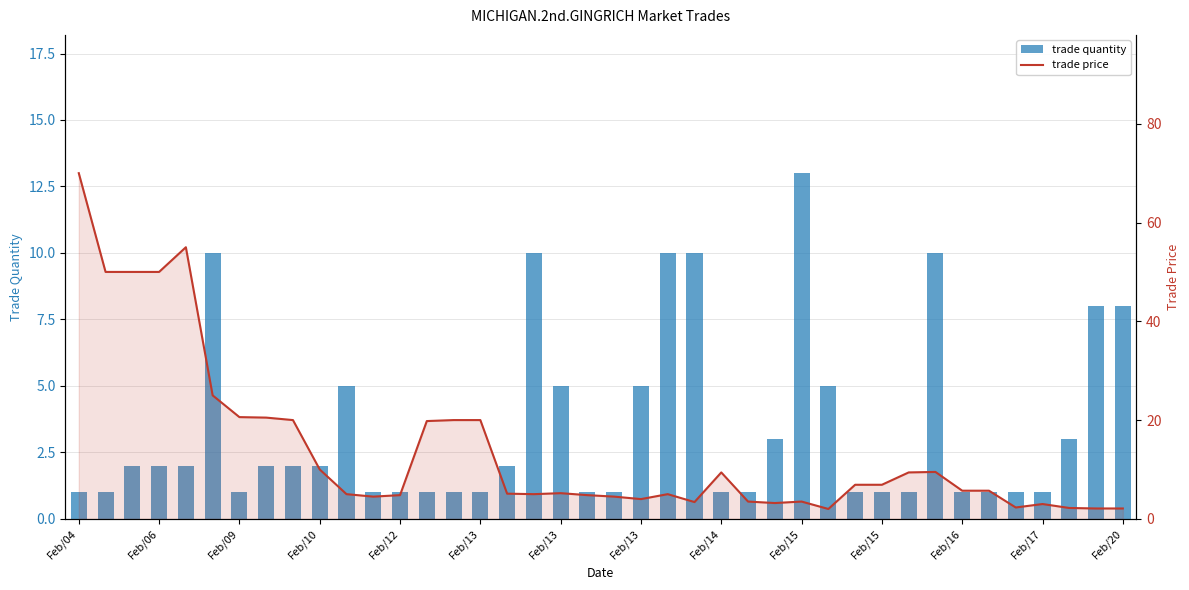

How many categories are shown in the chart?

40